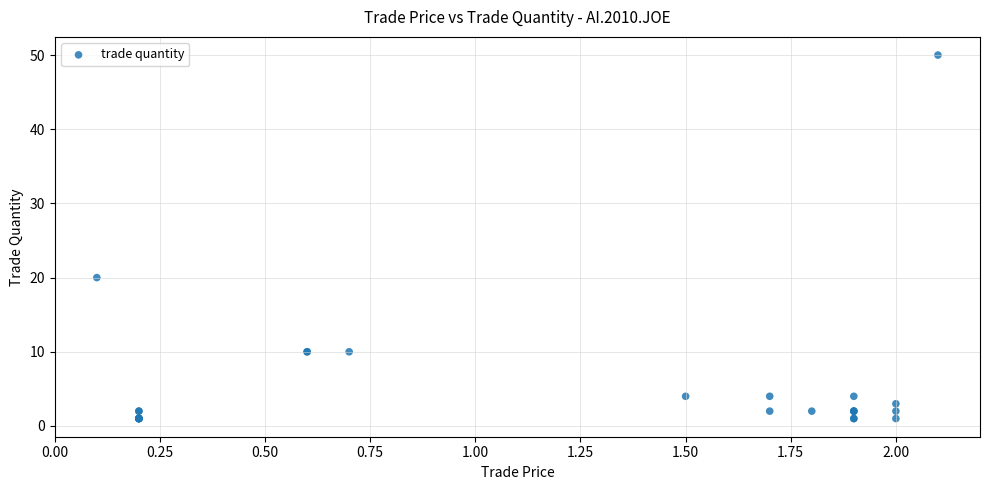

What Y value in the scatter plot is closest to 25?

20